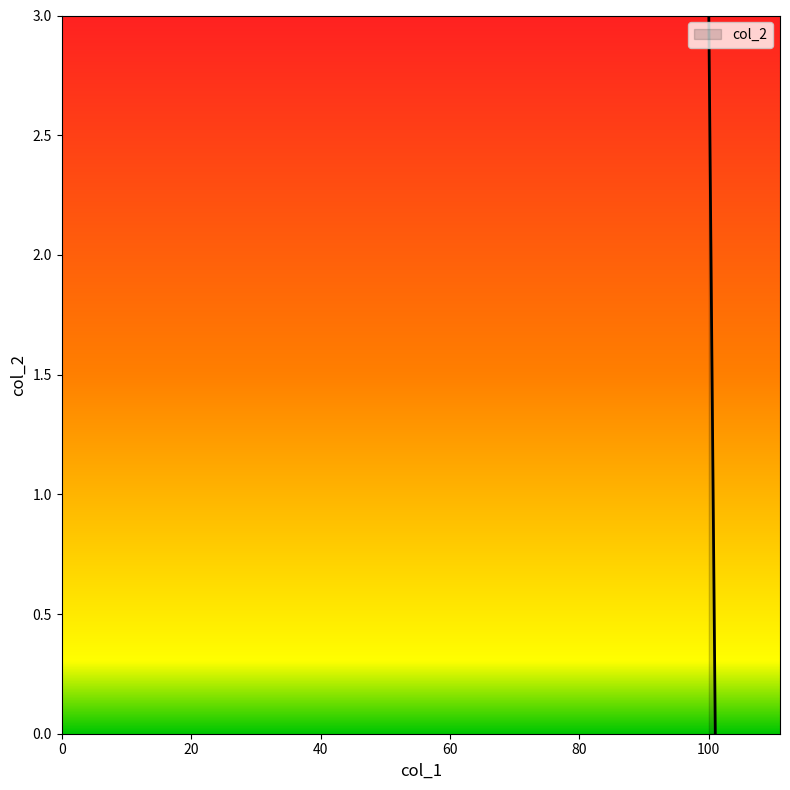

The chart shows a value of -2 at 101. True or false?

False